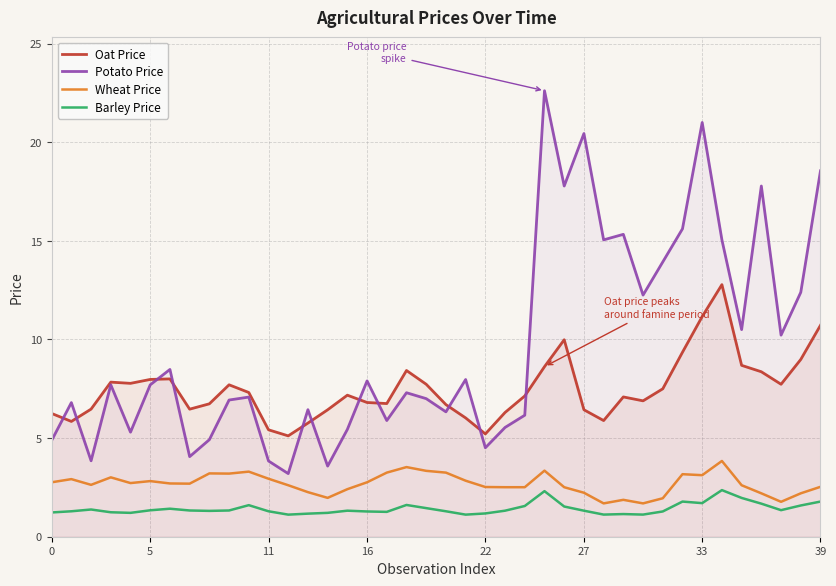

What is the value of the Potato Price point at the 18th from the left?

5.9